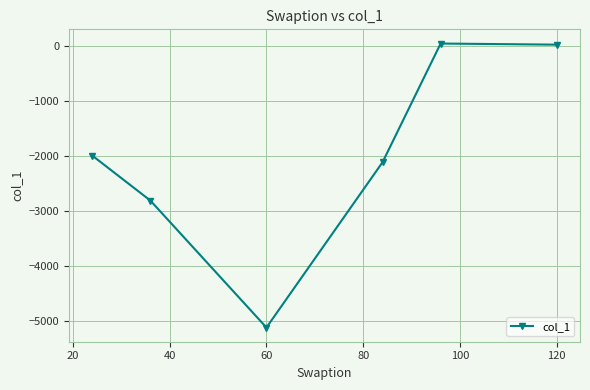

What is the minimum value shown in the chart?

-5110.7